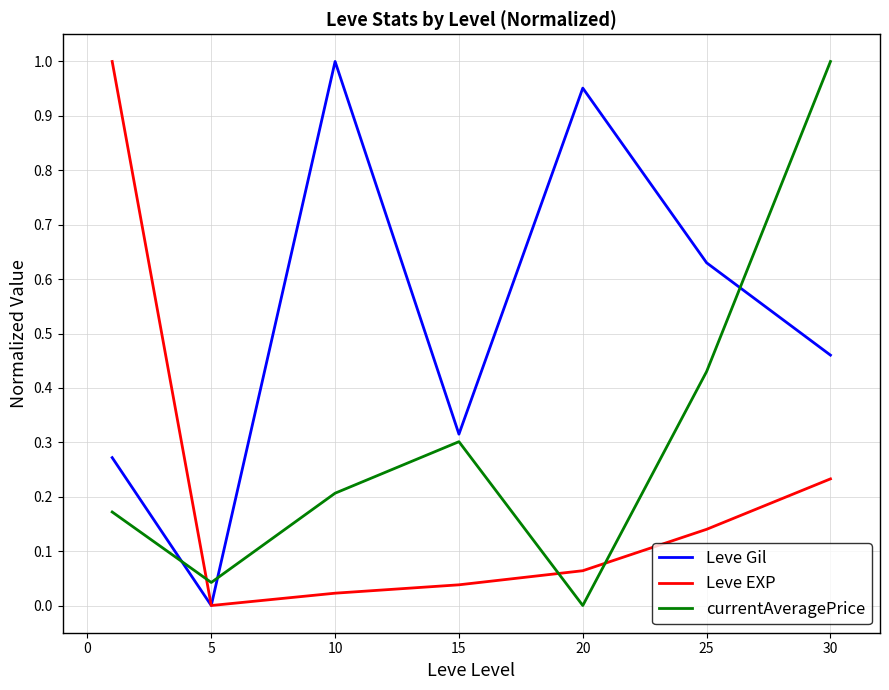

How many intersections are there between Leve EXP and currentAveragePrice?

3